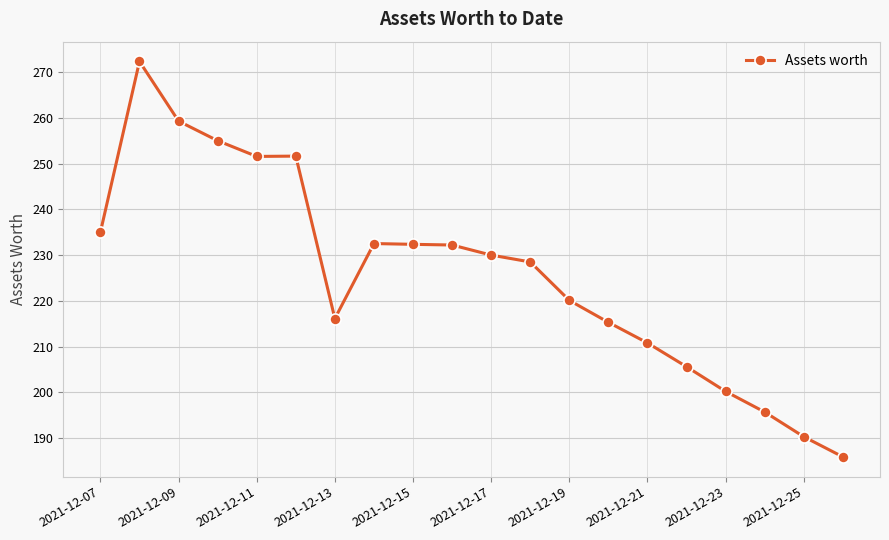

True or false: the data has more than 1 interior local peaks.

True